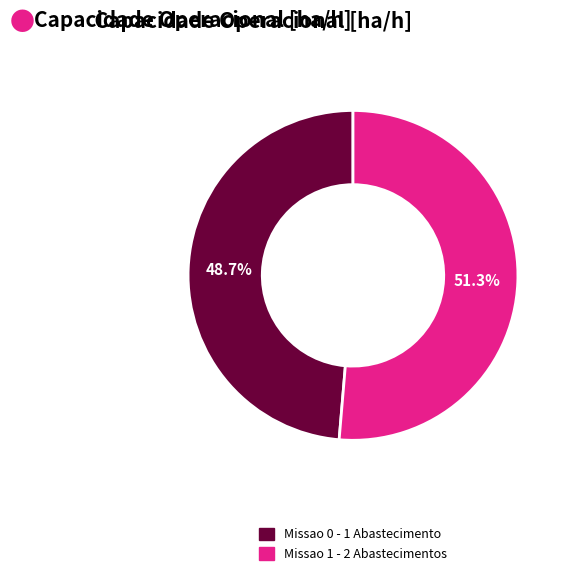

Is there a majority slice in this chart?

Yes